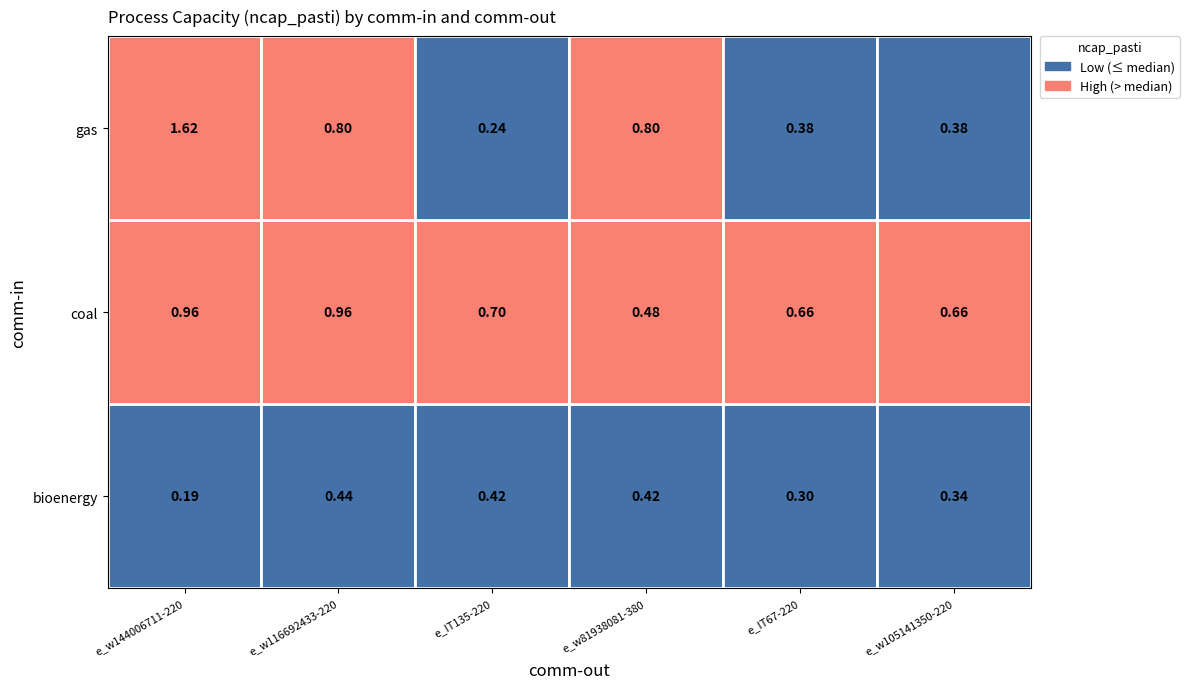

The bioenergy series shows 0.6 at 5. True or false?

False